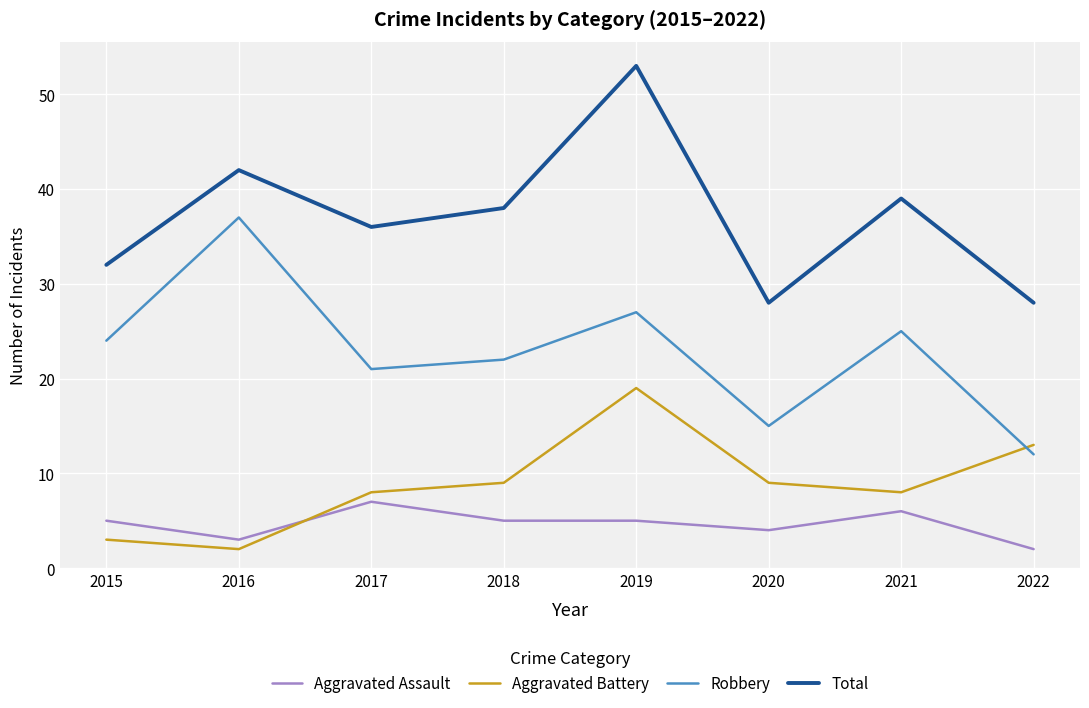

What is the approximate value of Robbery at 2018?

22